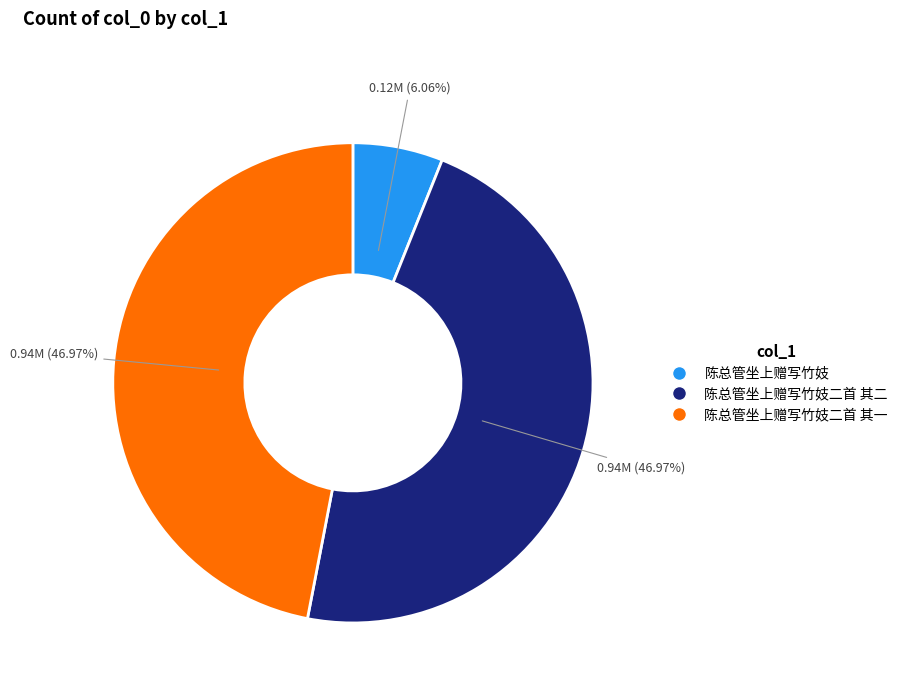

Does any single category account for the majority?

No